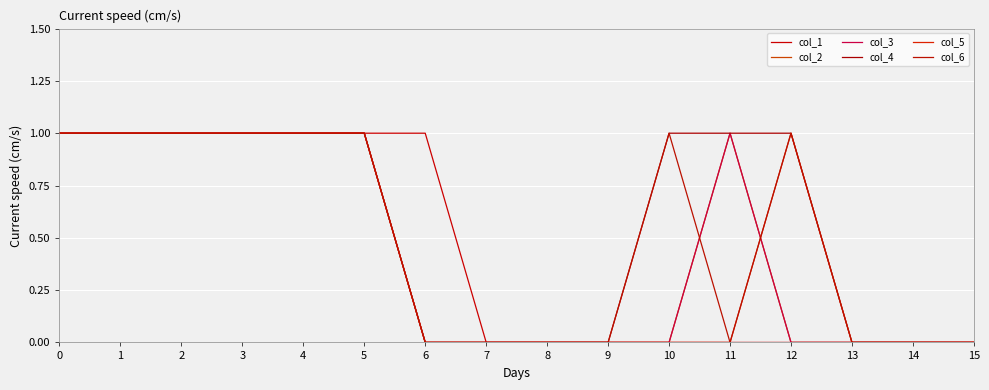

Where is col_1 nearest to the value 0?

7